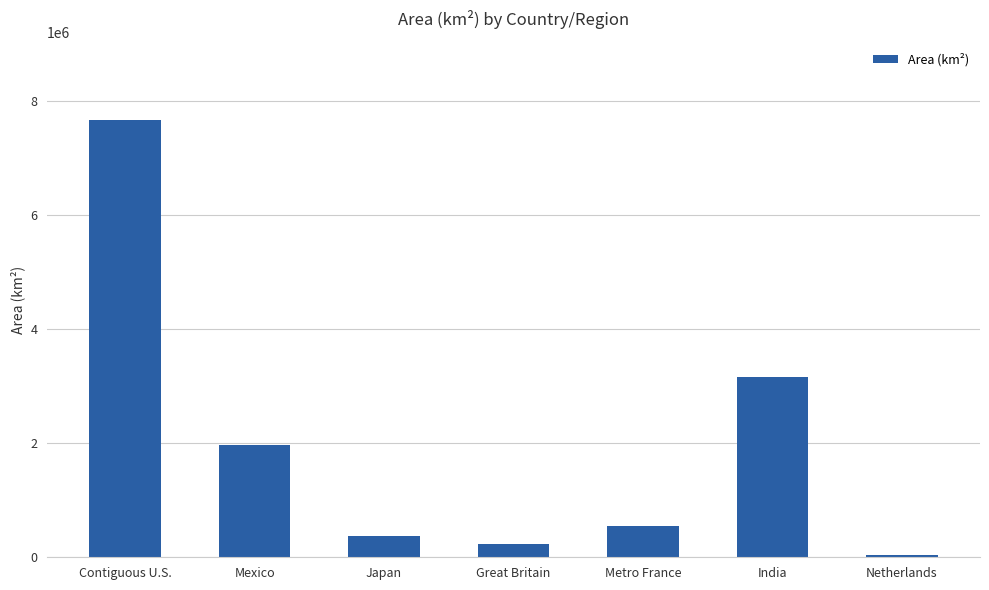

True or false: the data shows 377930 at Japan.

True